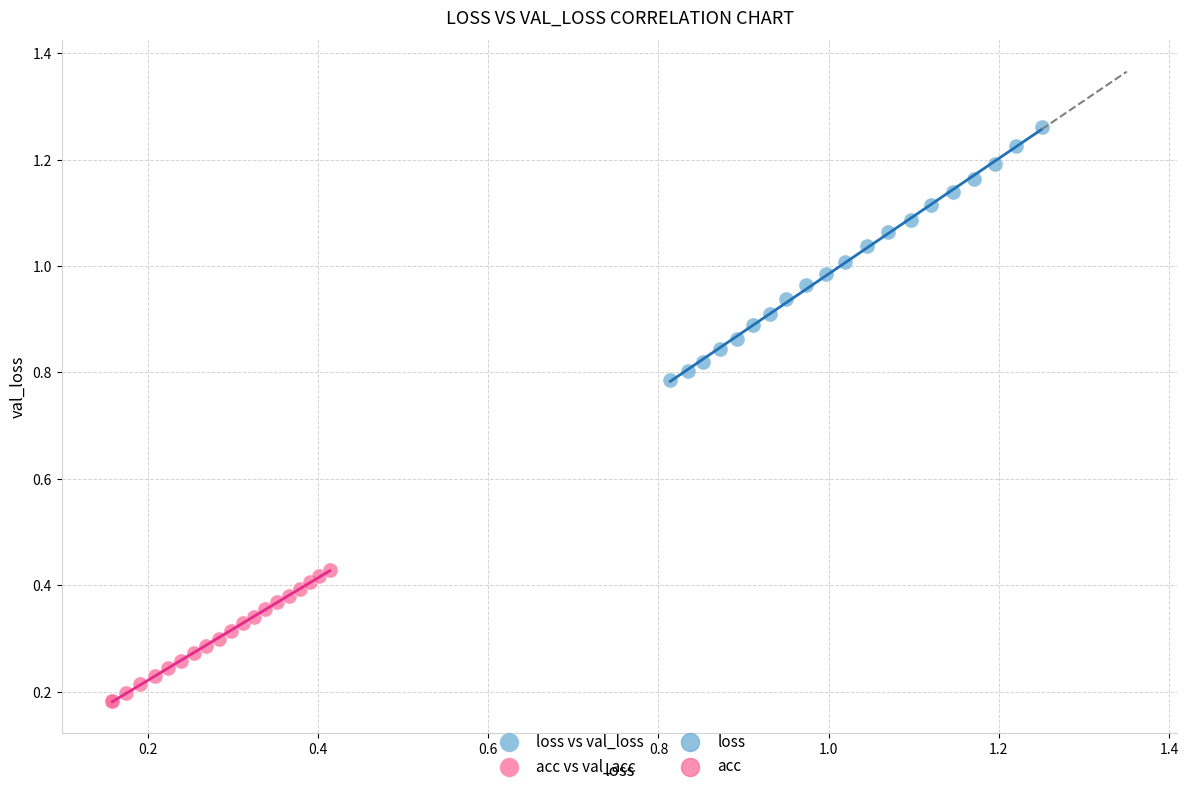

Which series reaches the minimum Y coordinate?

acc vs val_acc